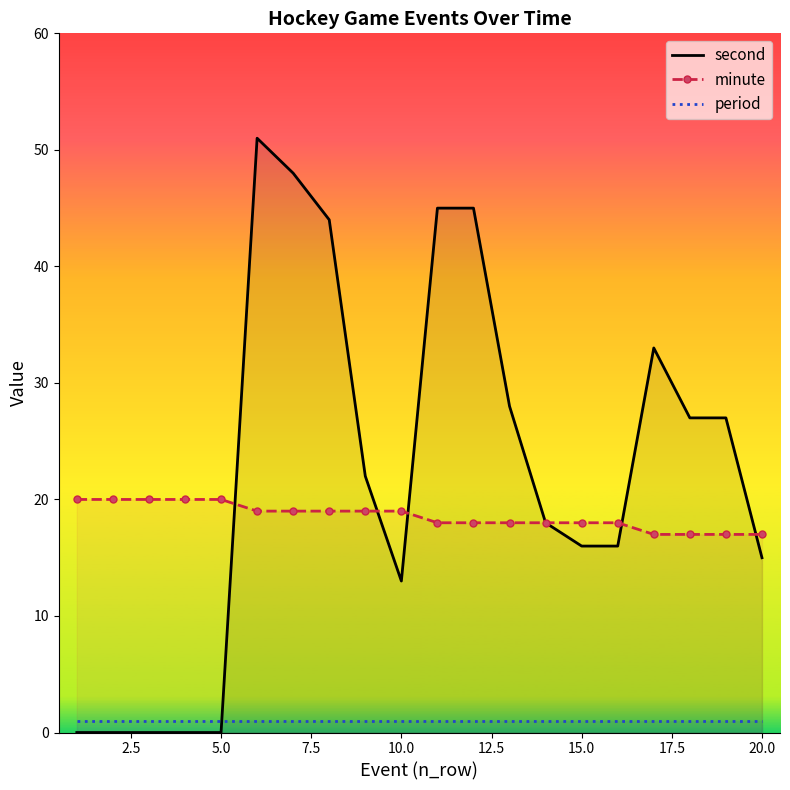

How many values in the second series are below 22?

10